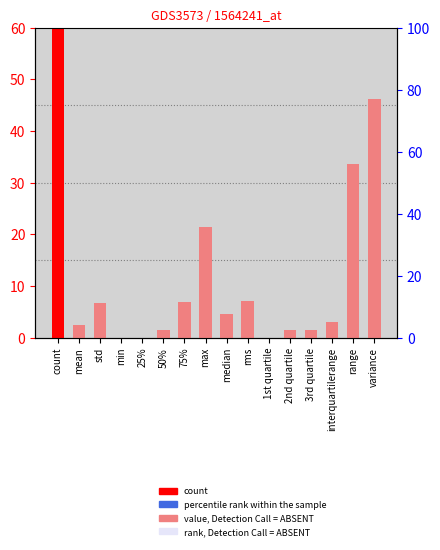

Which label corresponds to the smallest value in the chart?

min